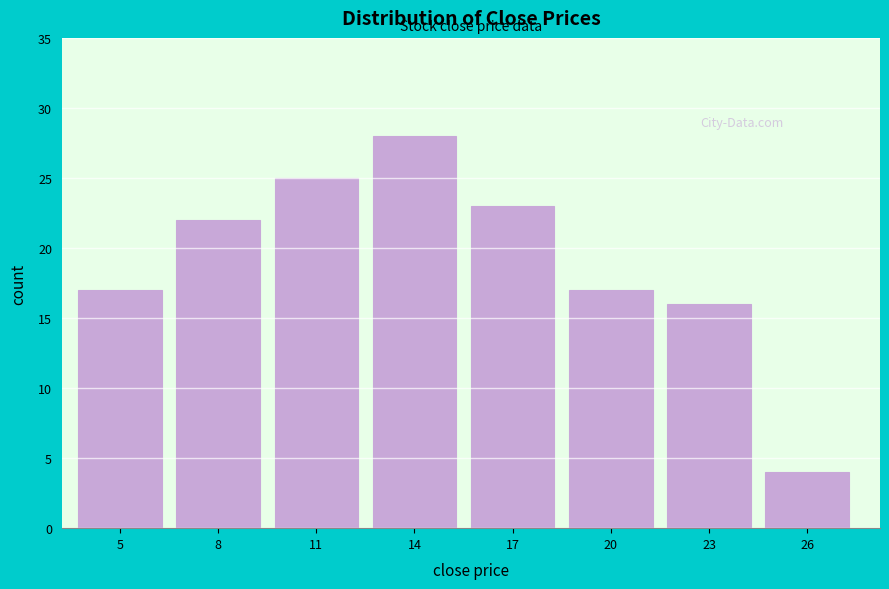

Reading left to right, list all the values displayed in this chart.

17	22	25	28	23	17	16	4